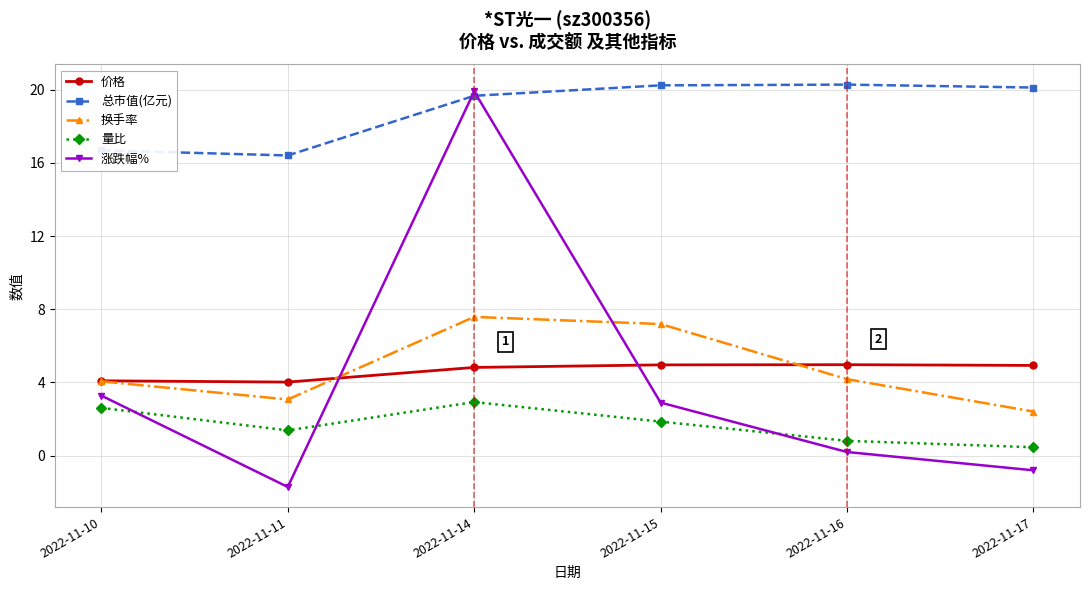

At how many categories does at least one series exceed 18?

4